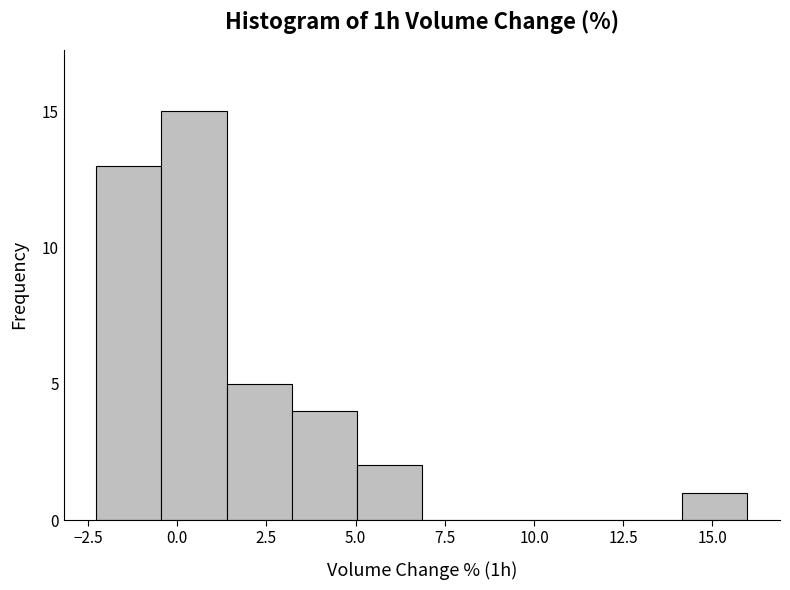

Read against the x-axis, roughly where is the centre of the tallest bar?

0.5